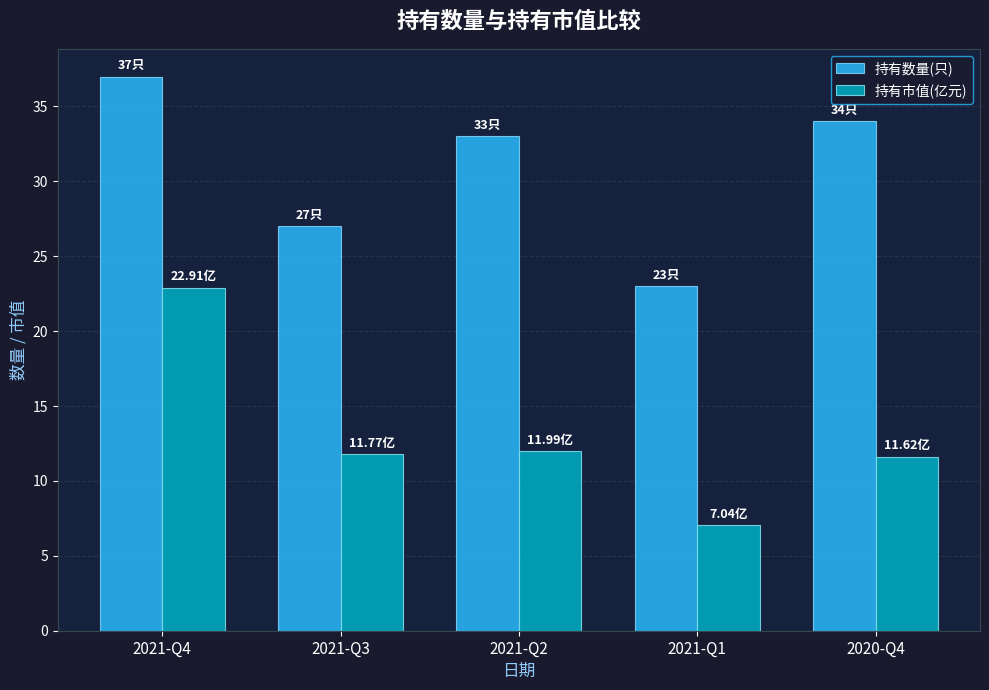

What is the lowest value of the 持有市值(亿元) series?

7.0